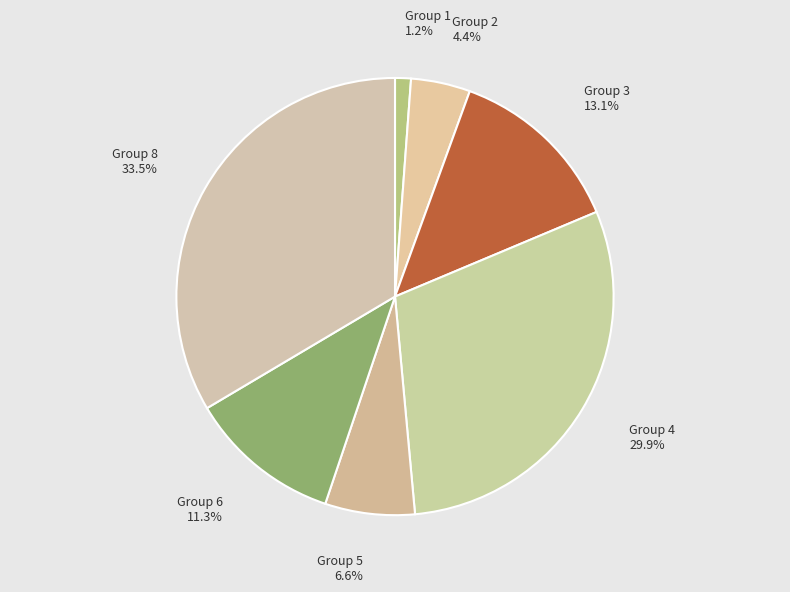

To the nearest percent, what is the difference between the largest and smallest slice percentages?

32%